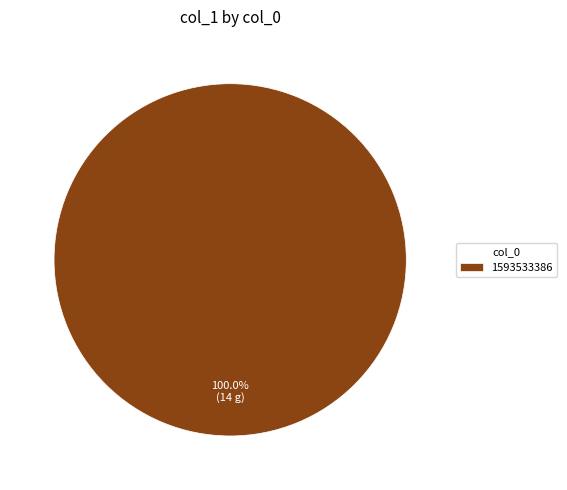

To the nearest percent, what portion does 1593533386 represent?

100%